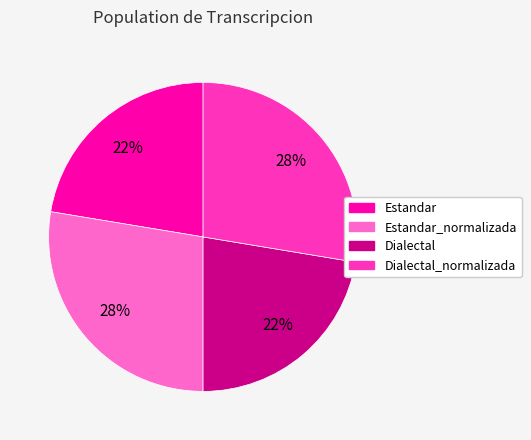

Is the sum of Estandar_normalizada and Dialectal_normalizada greater than half?

Yes